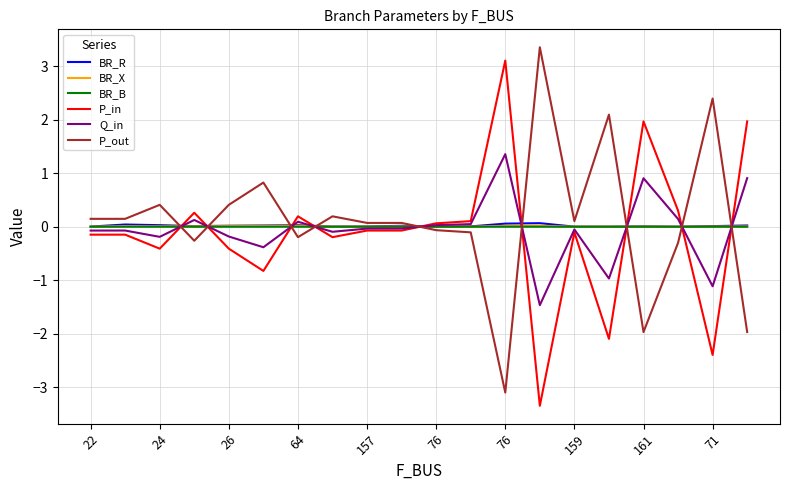

Is this an area chart (filled region under the line)?

No